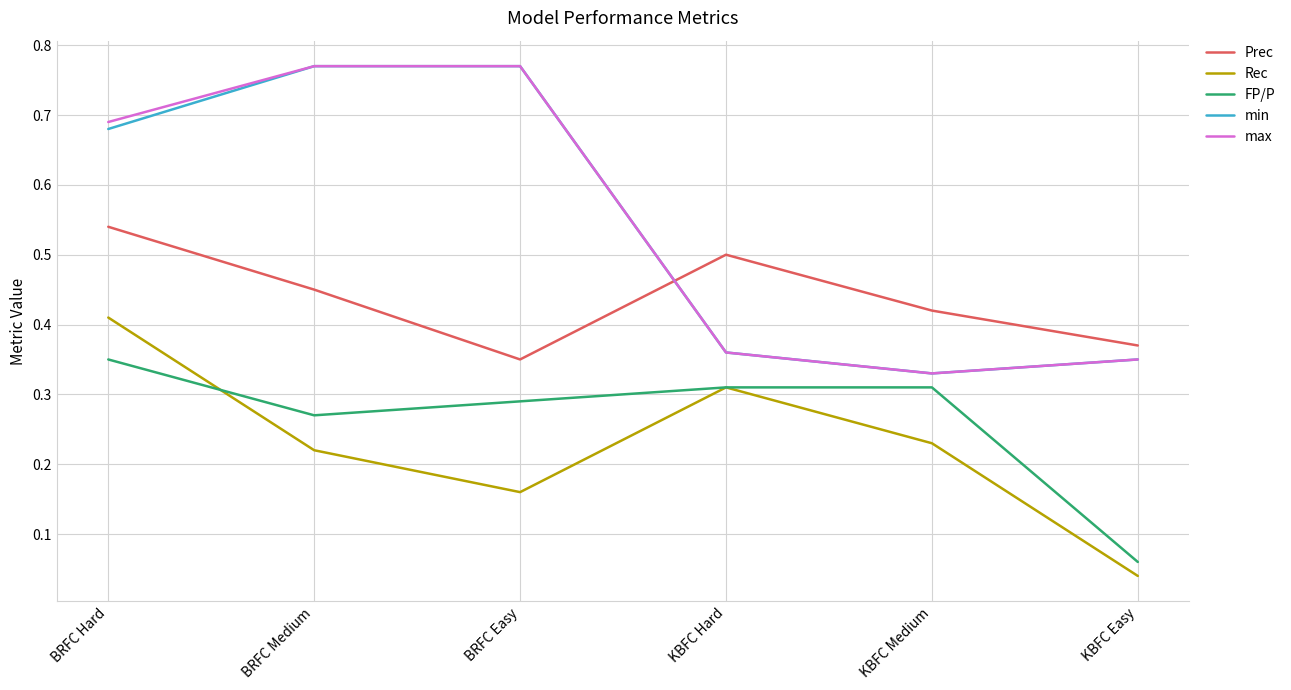

Which category has the lowest value across all series?

KBFC Easy